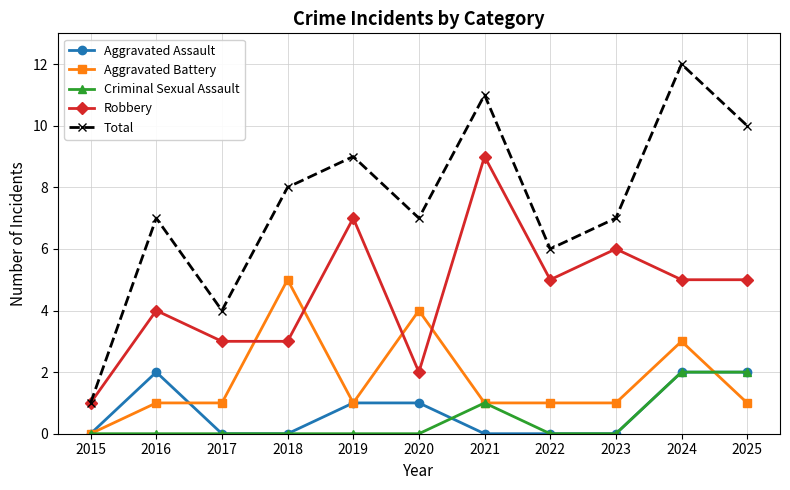

Which series changed the most between 2016 and 2017?

Total